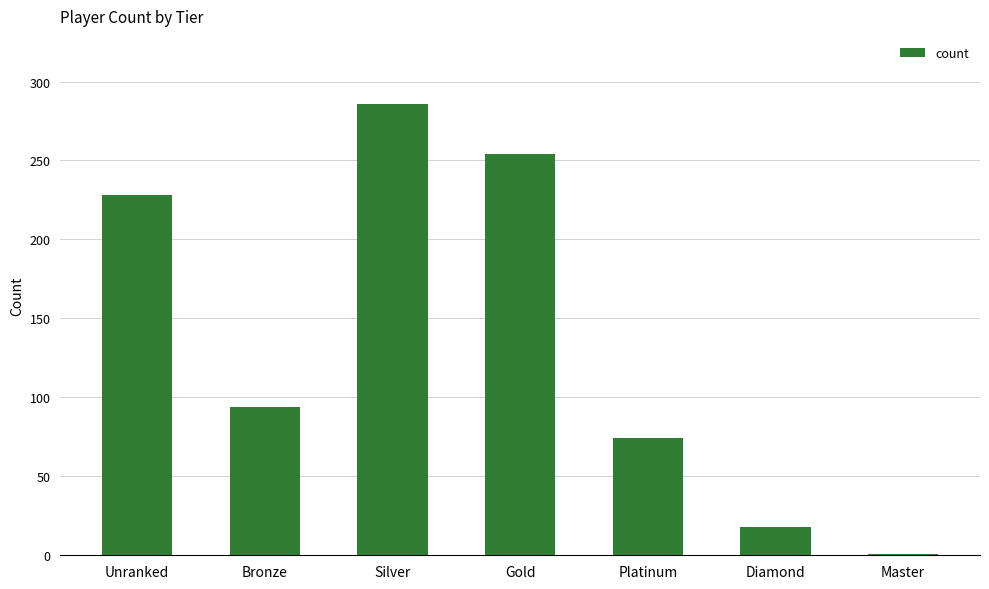

List the labels in order of value, largest first.

Silver, Gold, Unranked, Bronze, Platinum, Diamond, Master